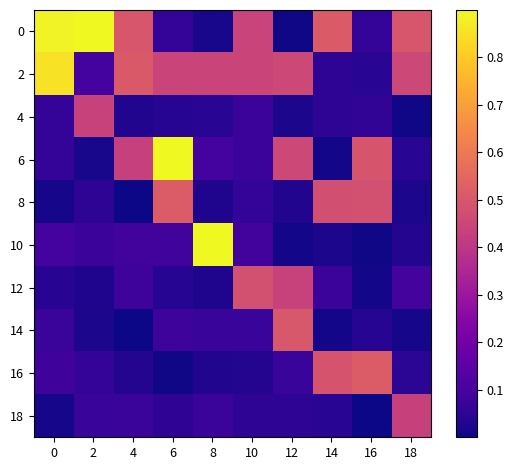

At how many categories does at least one series exceed 0?

10